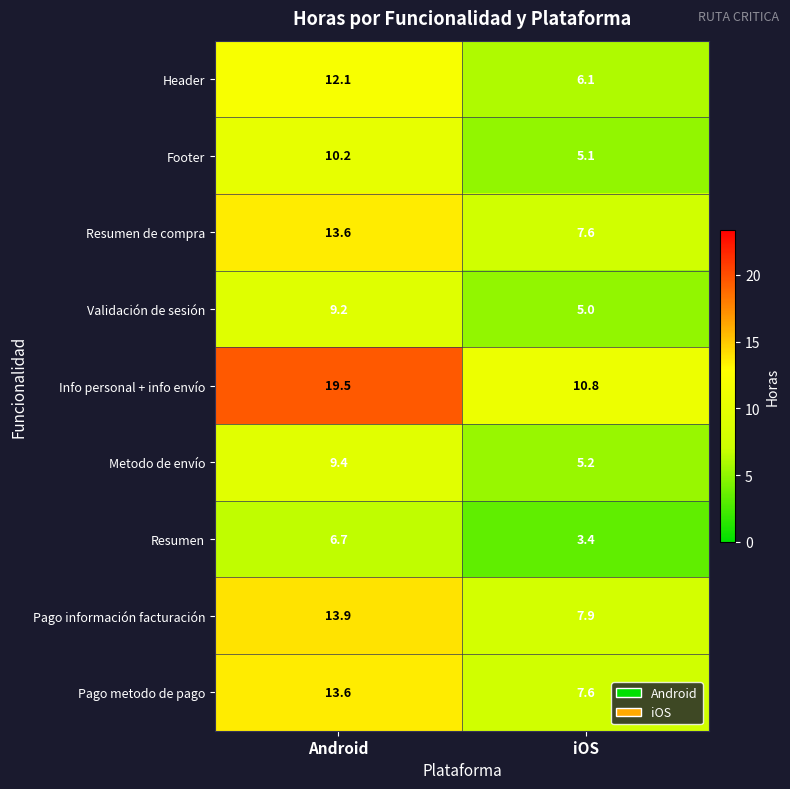

At which category is the sum across all series the highest?

Android